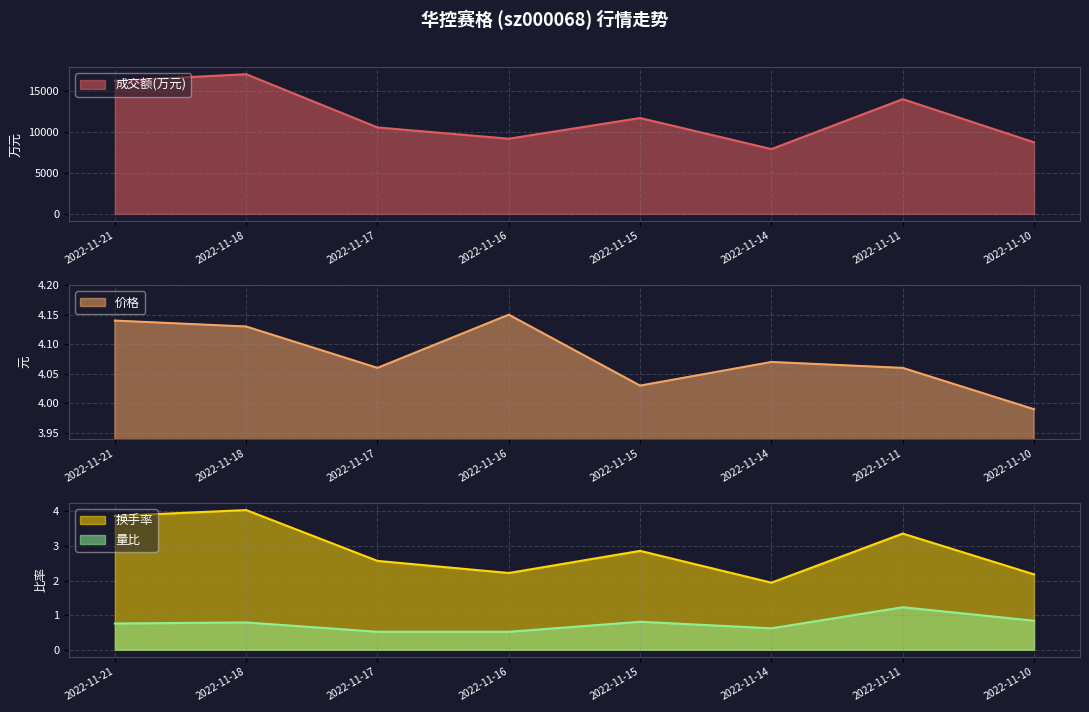

At 2022-11-10, list the series in order from smallest to largest.

量比, 换手率, 价格, 成交额(万元)